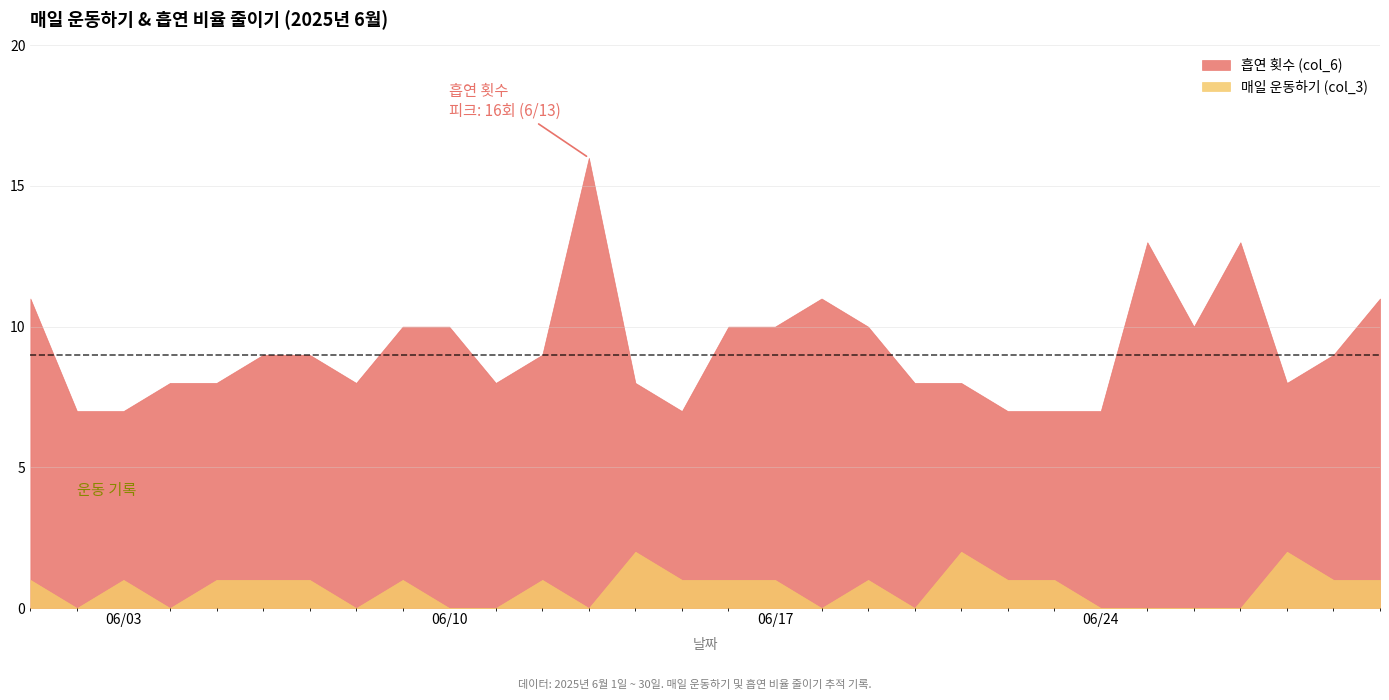

At how many categories does at least one series exceed 2?

30